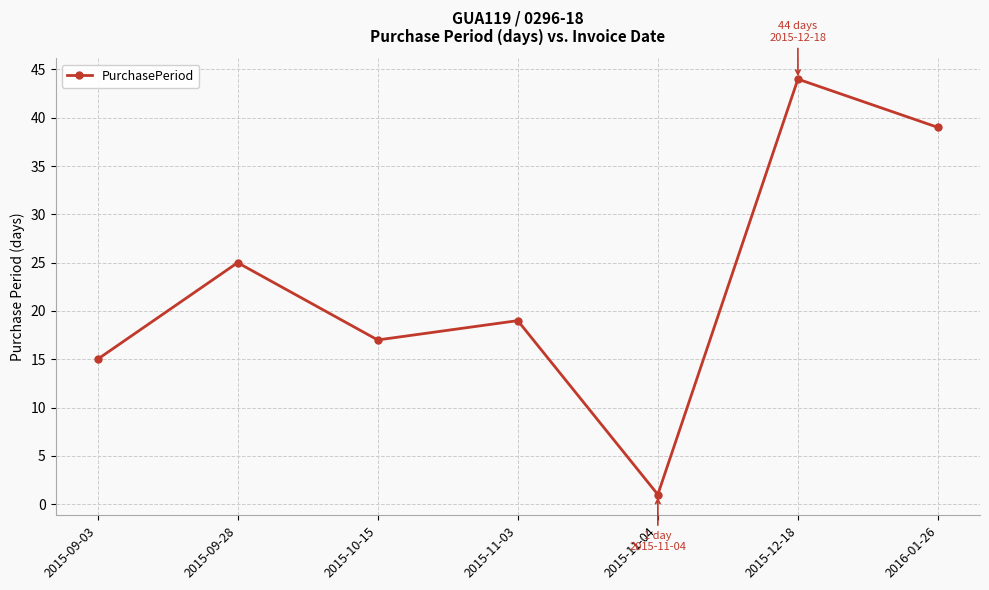

Between 2016-01-26 and 2015-12-18, which is larger?

2015-12-18